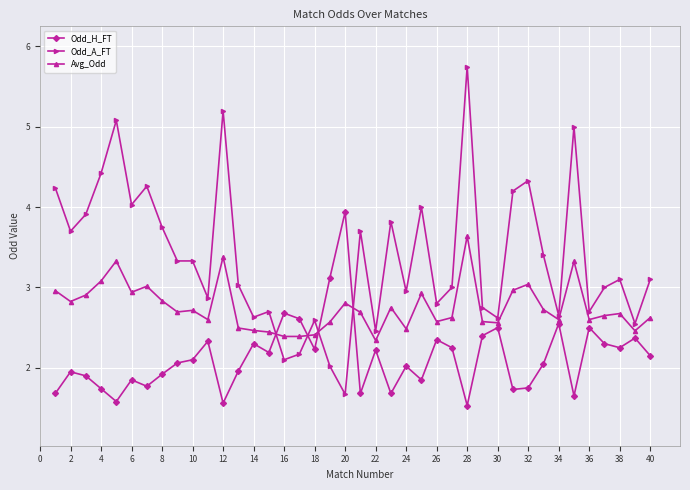

What is the maximum value for Odd_H_FT?

3.9